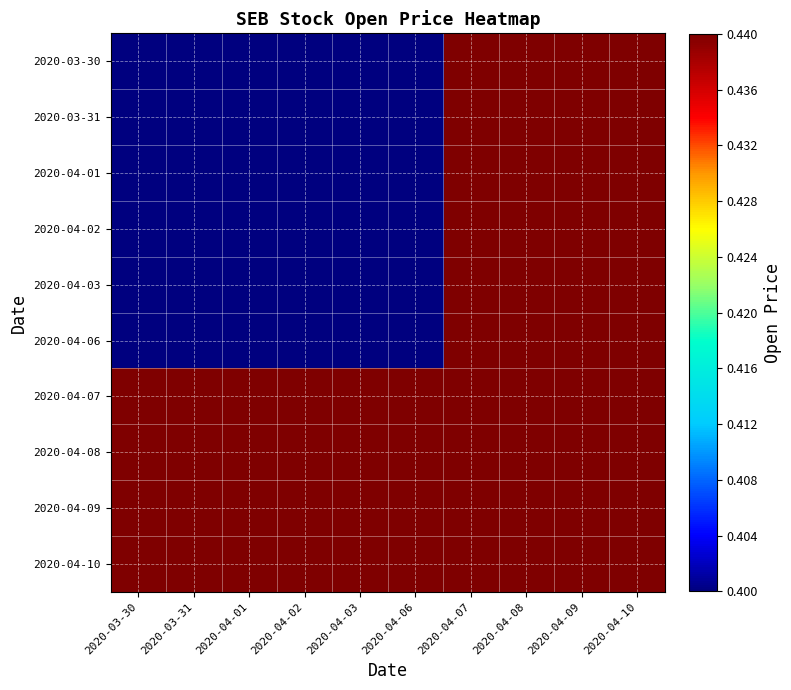

Which series changed the most between 2020-04-06 and 2020-04-09?

2020-03-30